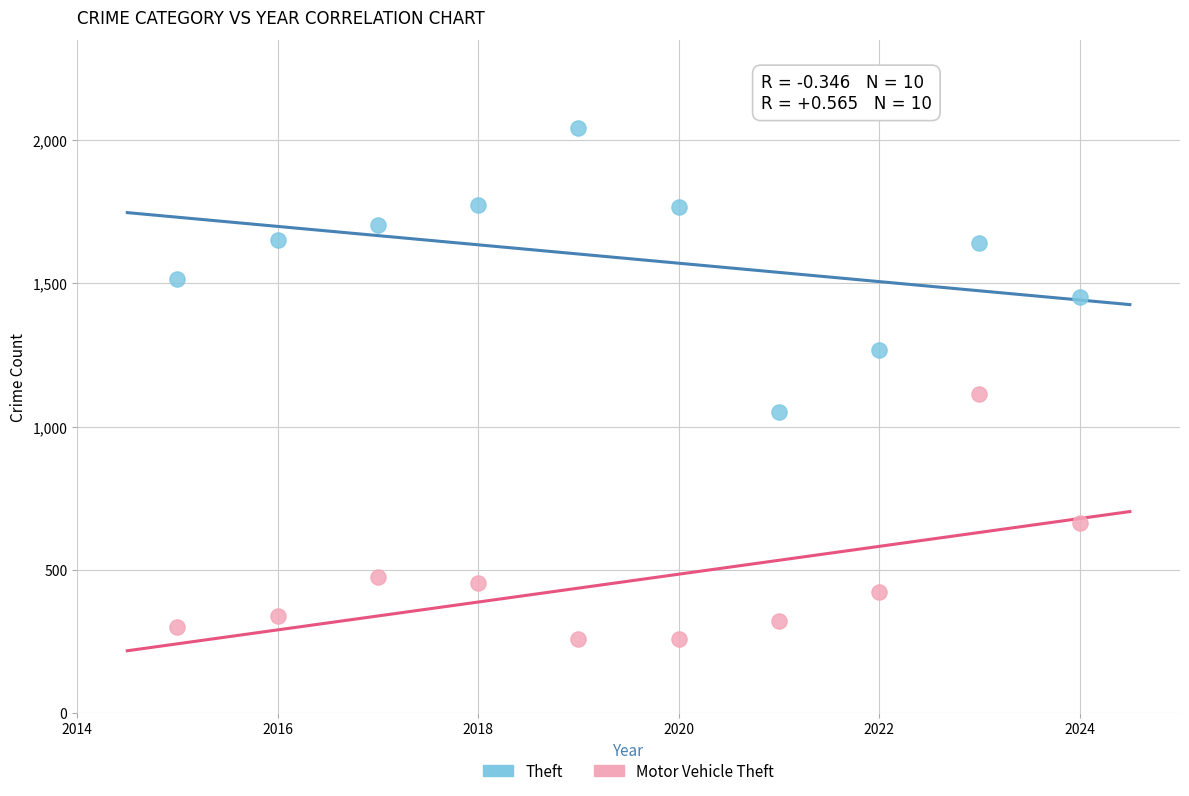

In the Theft series, what Y value is closest to 1547?

1516